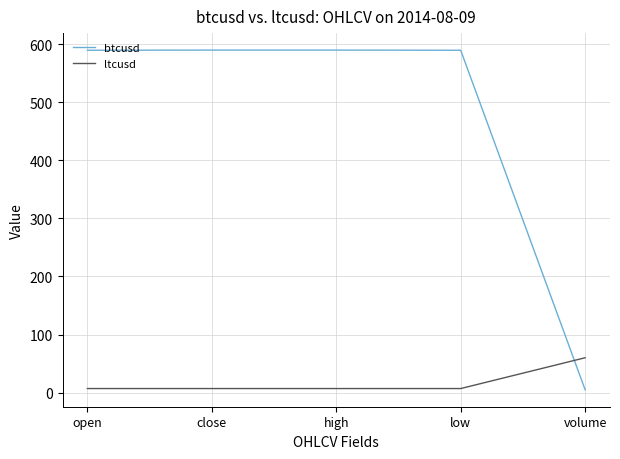

How many categories are shown in the chart?

5